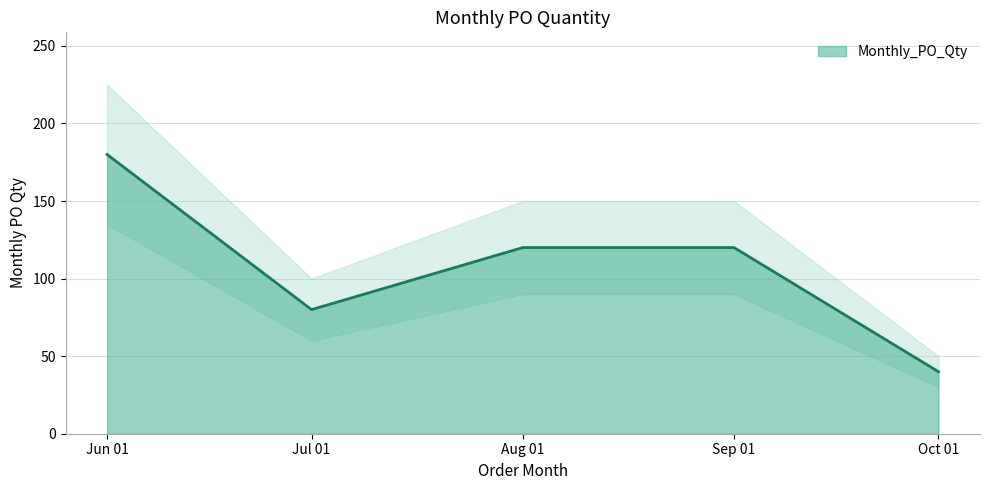

At which label does Monthly_PO_Qty reach its peak?

Jun 01